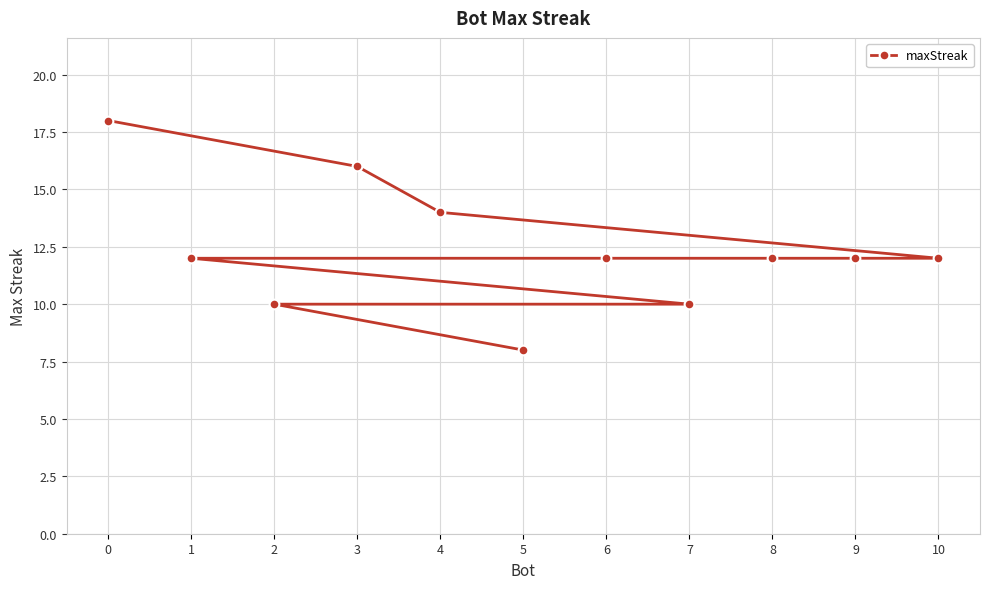

What position from the left is 9?

5